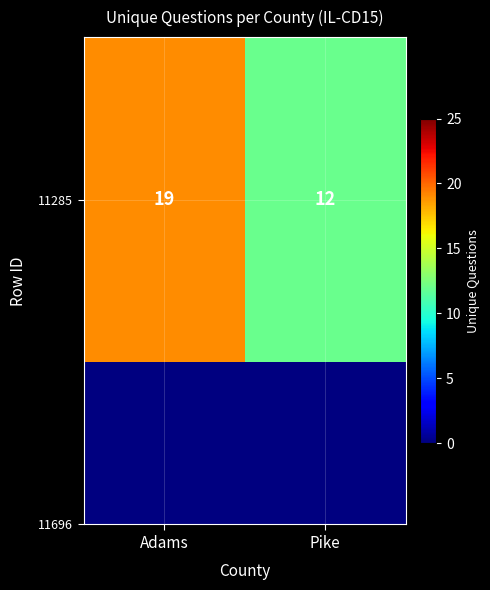

Rank the categories by value from highest to lowest.

Adams, Pike